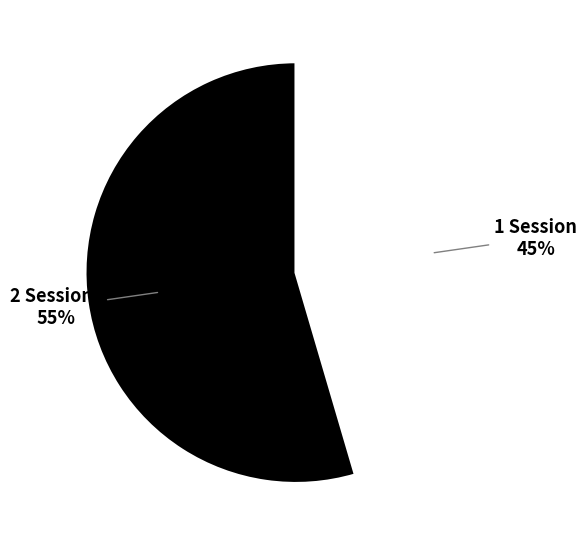

Which category has the smallest portion of the pie?

1 Session